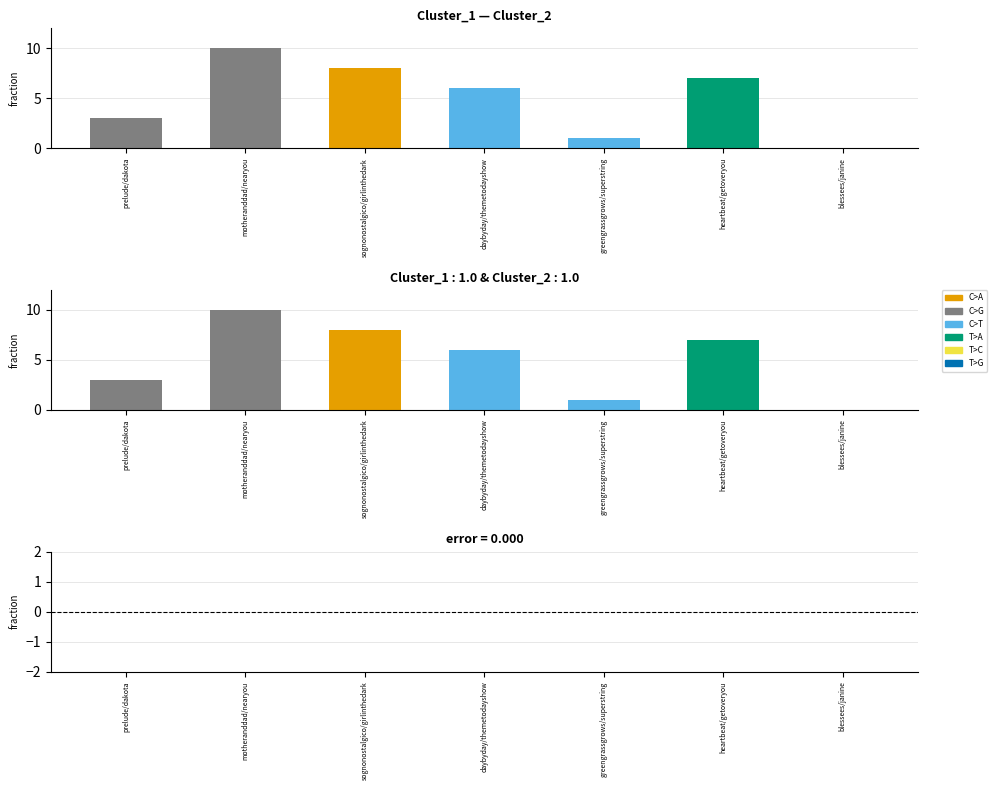

Does the chart contain stacked bars?

No